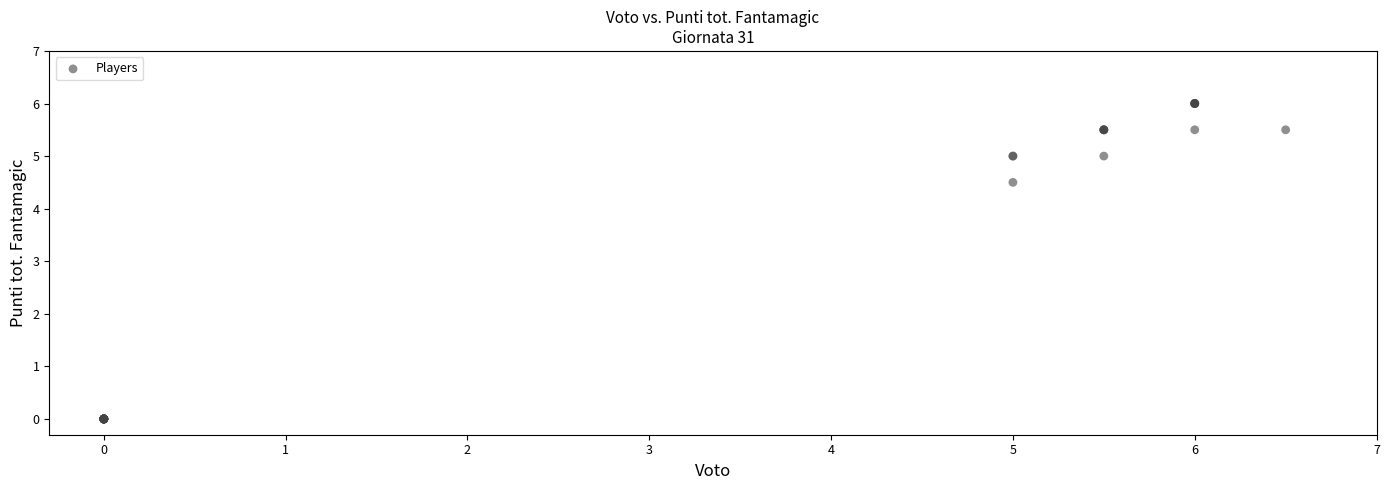

What Y value in the scatter plot is closest to 3?

4.5